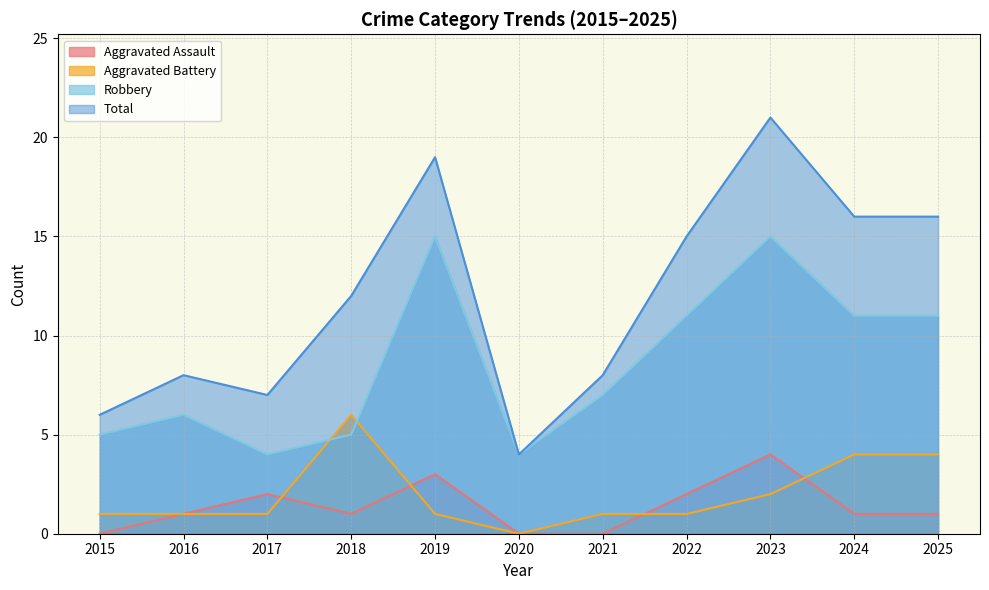

At which label does Aggravated Battery first exceed 1?

2018